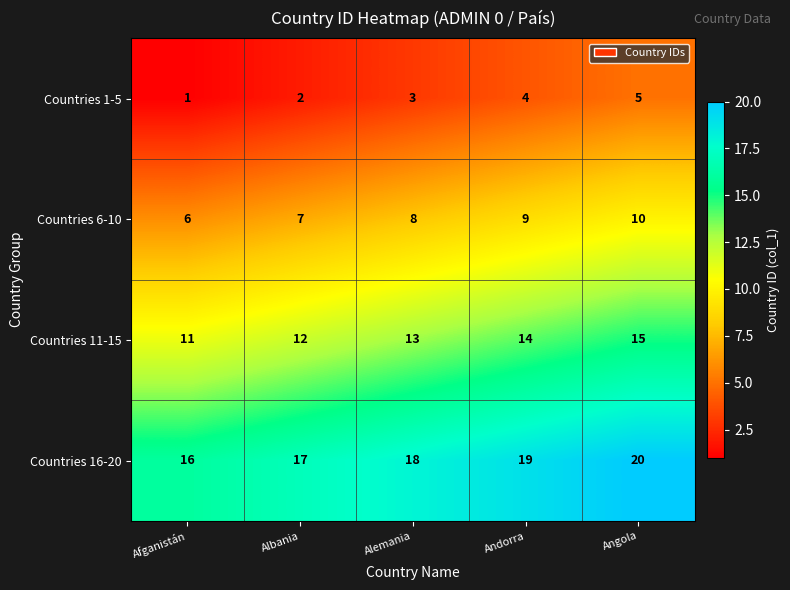

What is the spread (max minus min) of values at Afganistán?

15